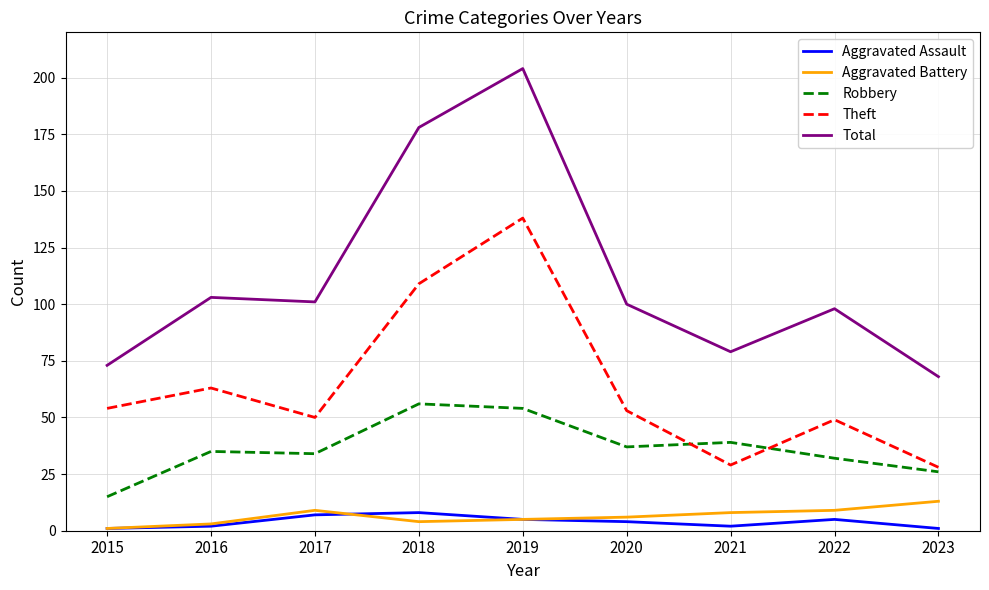

At which category is the sum across all series the highest?

2019